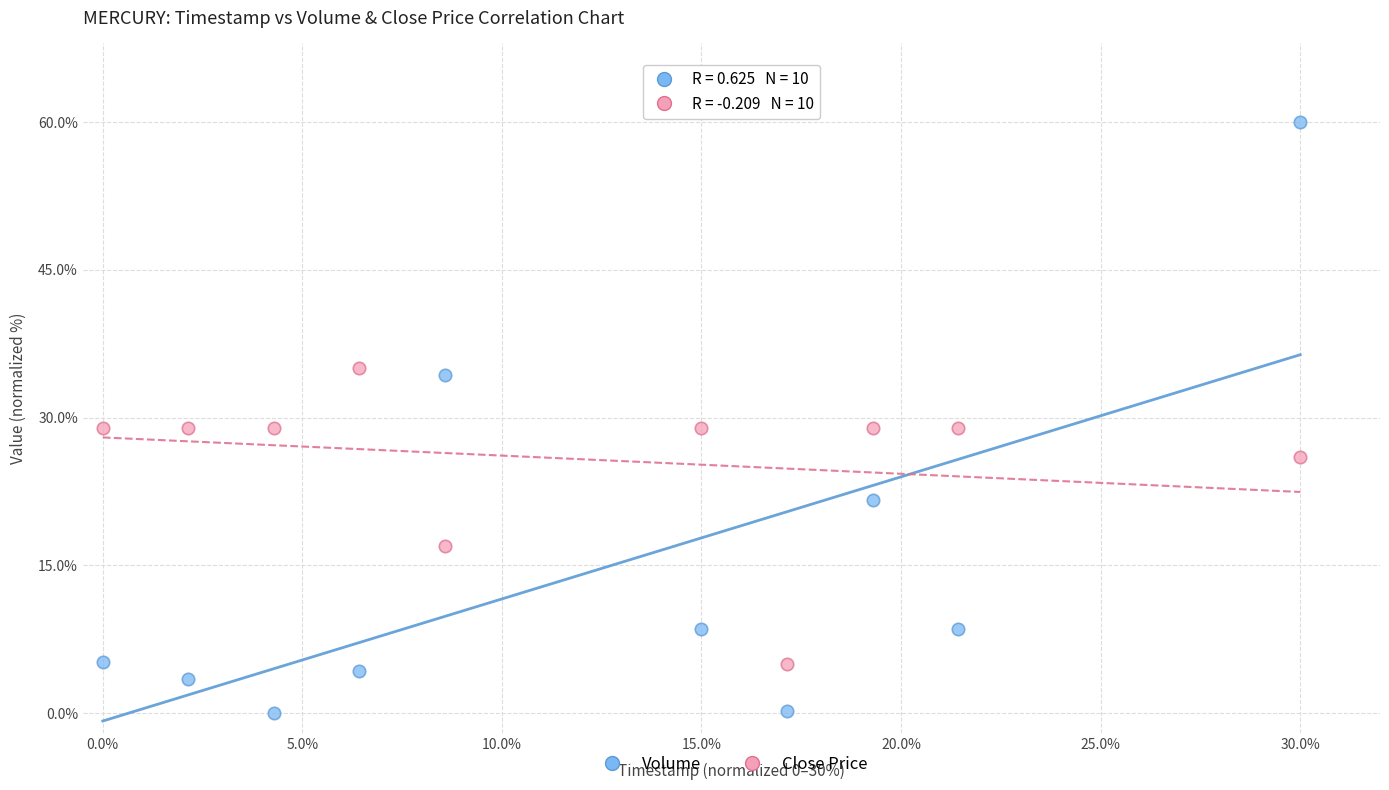

What are all the series names shown in the legend?

Volume, Close Price